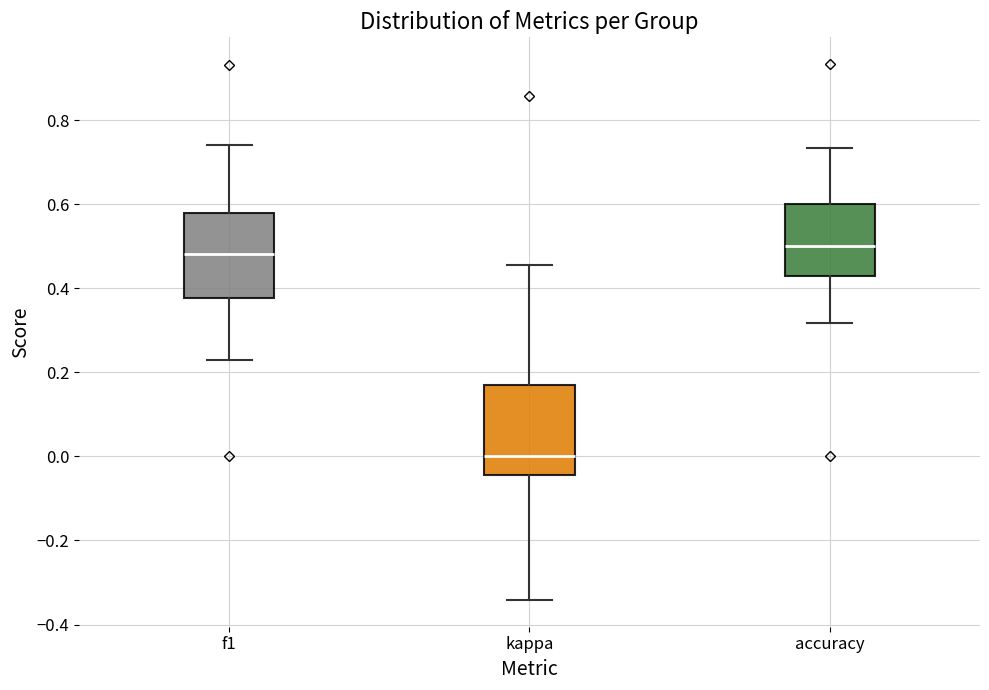

Where does the median line of the box for f1 sit on the y-axis? The values are not printed on the chart, so give them approximately, as read against the axis.

0.48